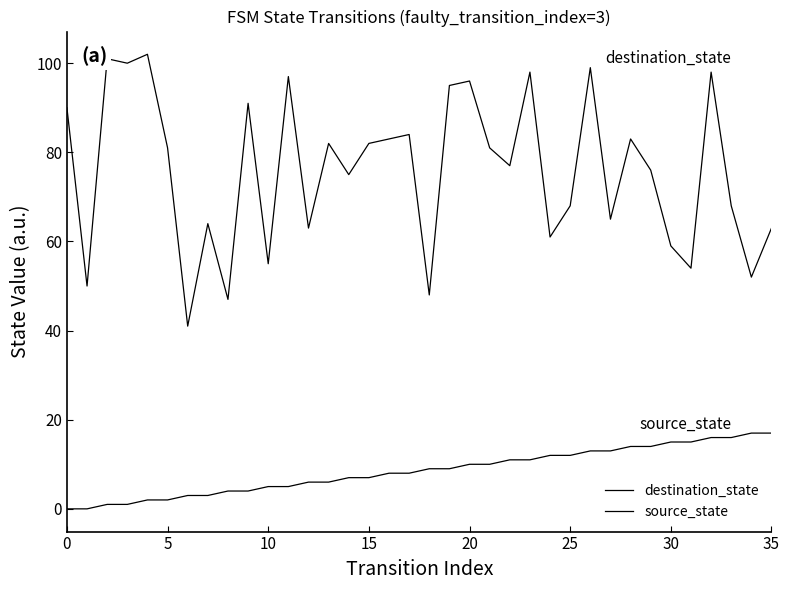

What is the difference between the maximum and second lowest values in the source_state series?

17